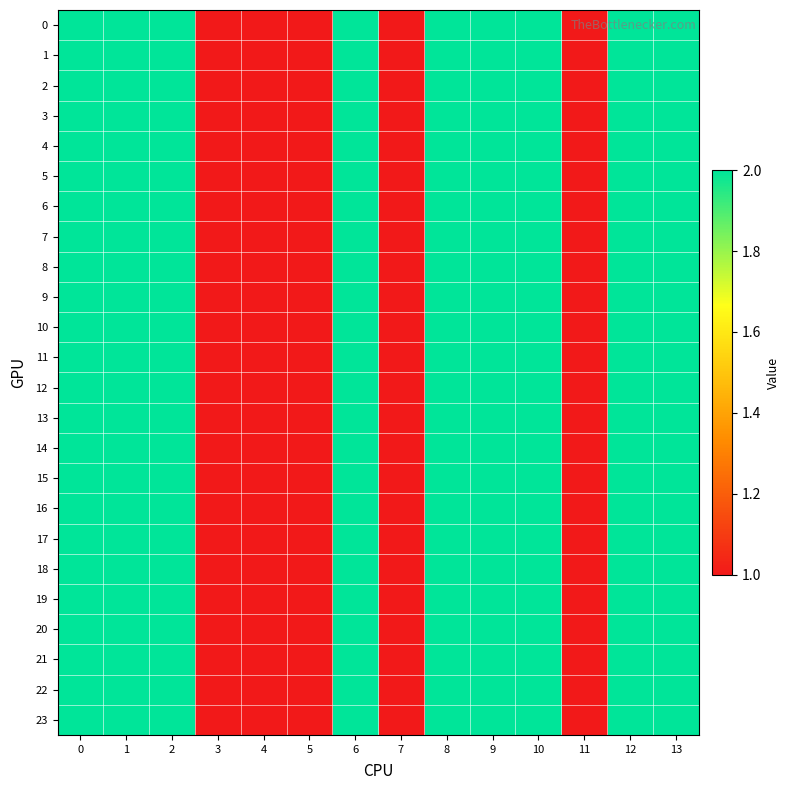

Rank the series by their maximum value, from lowest to highest.

0, 1, 2, 3, 4, 5, 6, 7, 8, 9, 10, 11, 12, 13, 14, 15, 16, 17, 18, 19, 20, 21, 22, 23